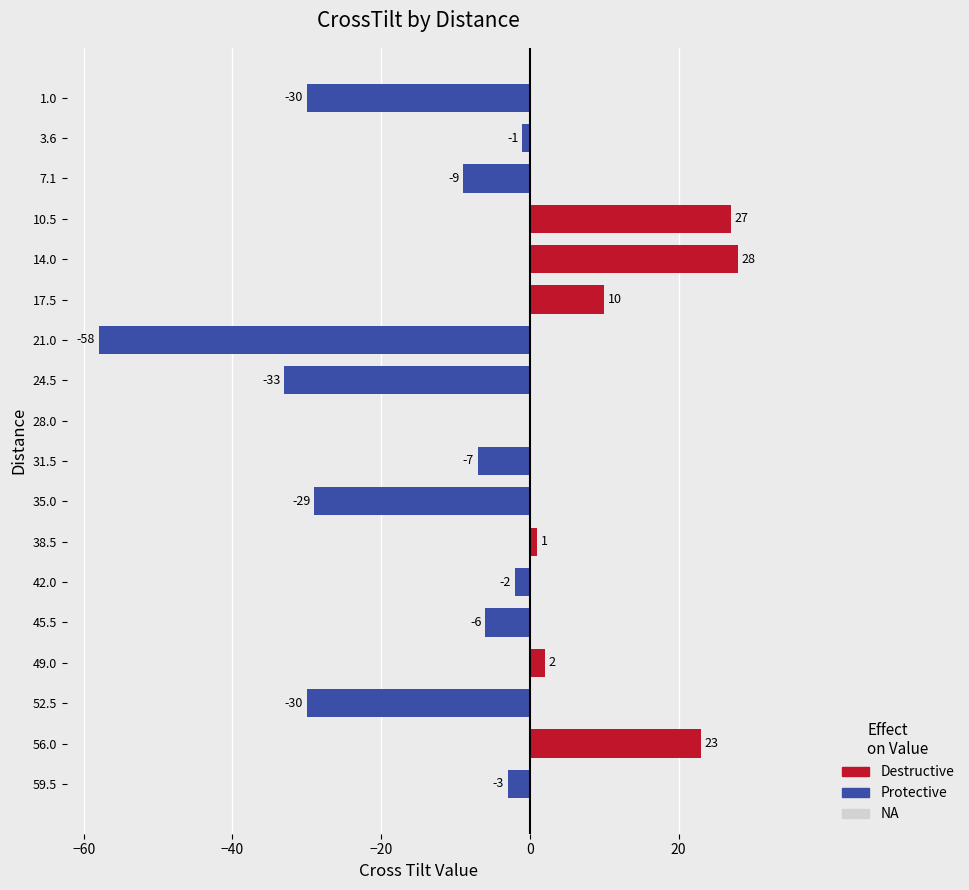

How many values are below -2?

9